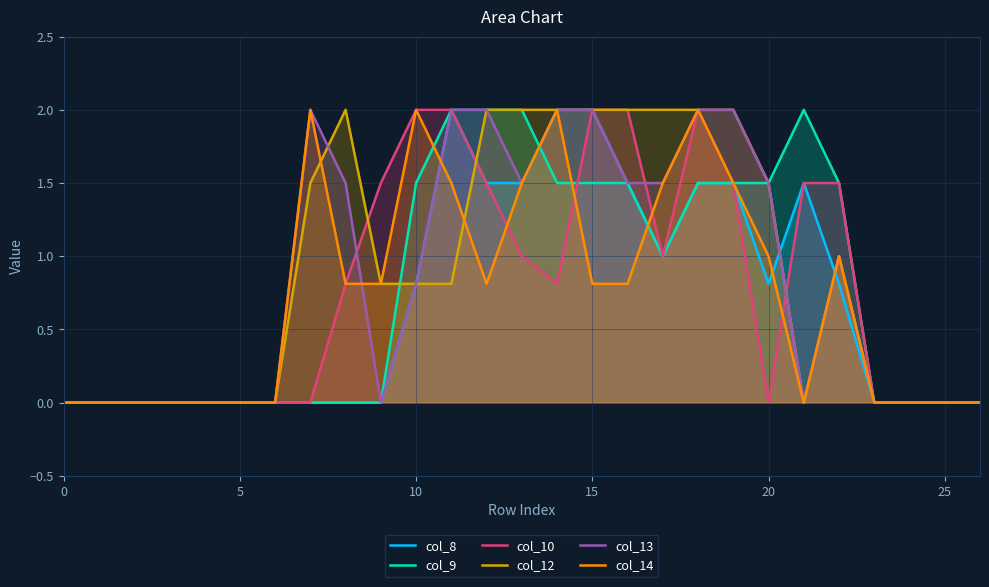

What is the highest value of the col_12 series?

2.0